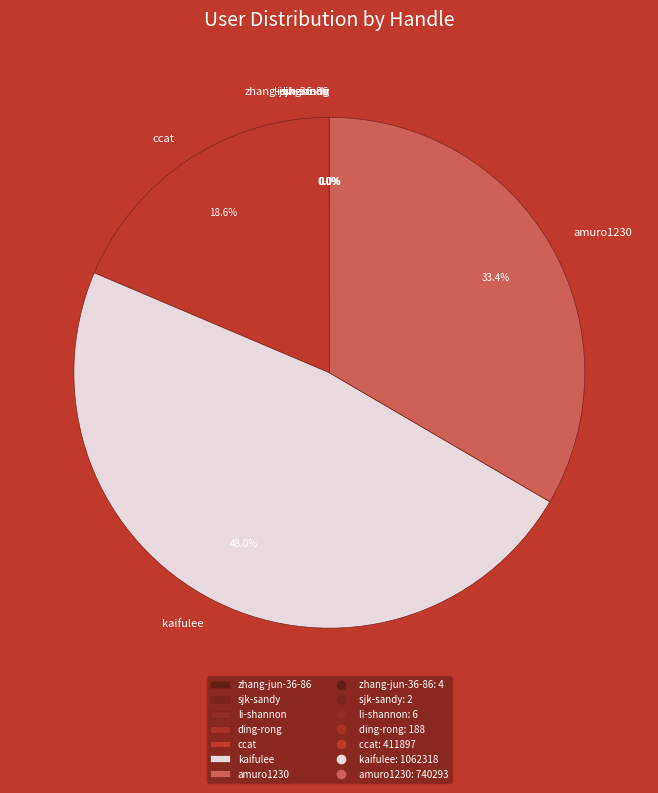

Which slice is the largest?

kaifulee